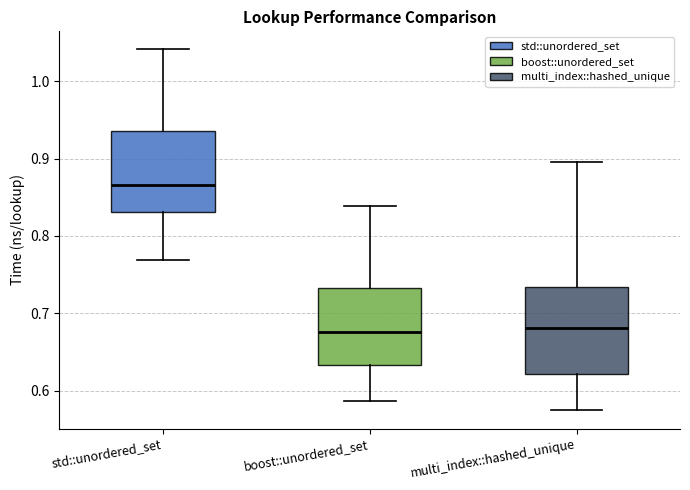

Which box's median line is the highest?

std::unordered_set